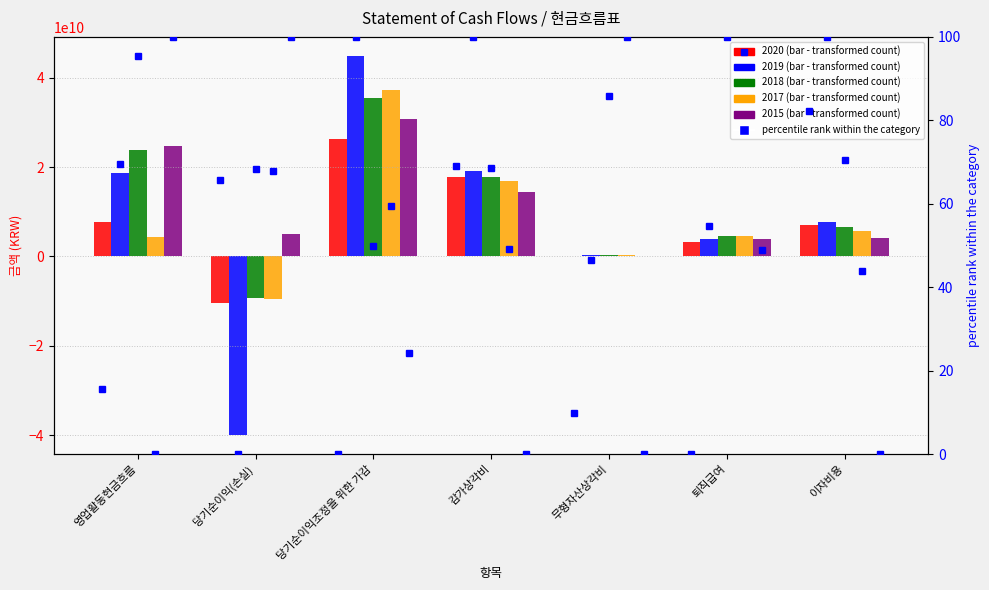

List the series in order of their peak value, lowest first.

2020, 2015, 2018, 2017, 2019